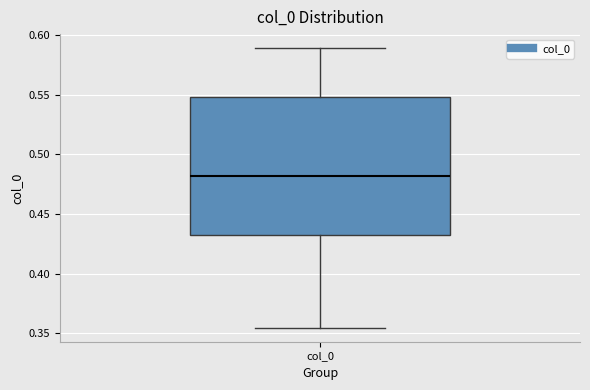

Read this box plot against the y-axis: the position of the median line, the range covered by the box, and the ends of both whiskers. The values are not printed on the chart, so give them approximately, as read against the axis.

median 0.480, box 0.430 to 0.550, whiskers 0.355 to 0.590